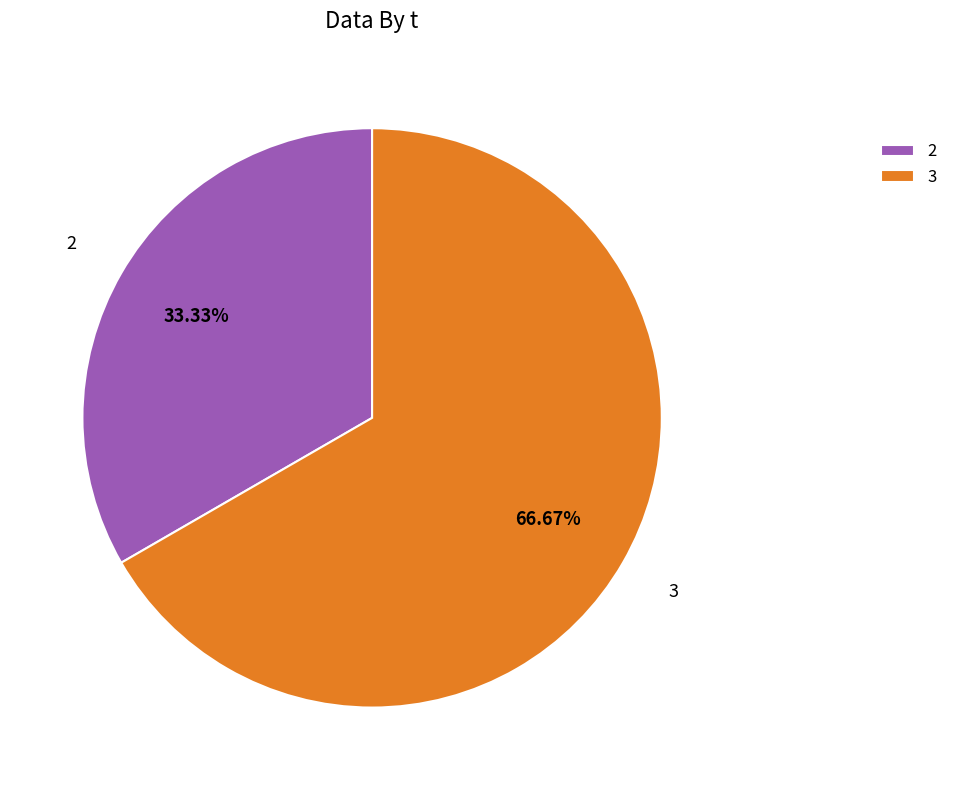

Is the sum of 3 and 2 greater than half?

Yes